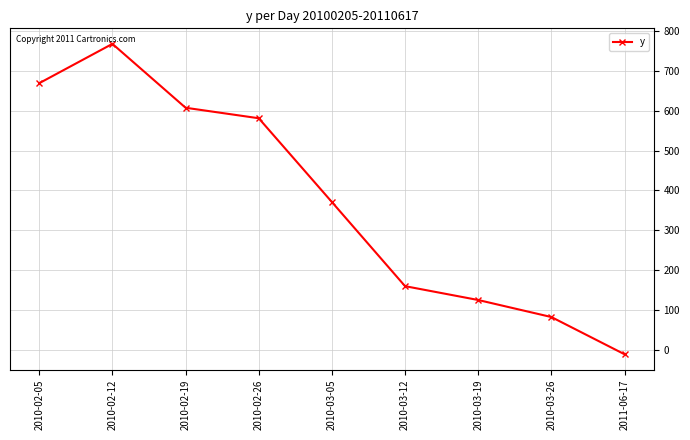

What position from the right is 2010-03-19?

3